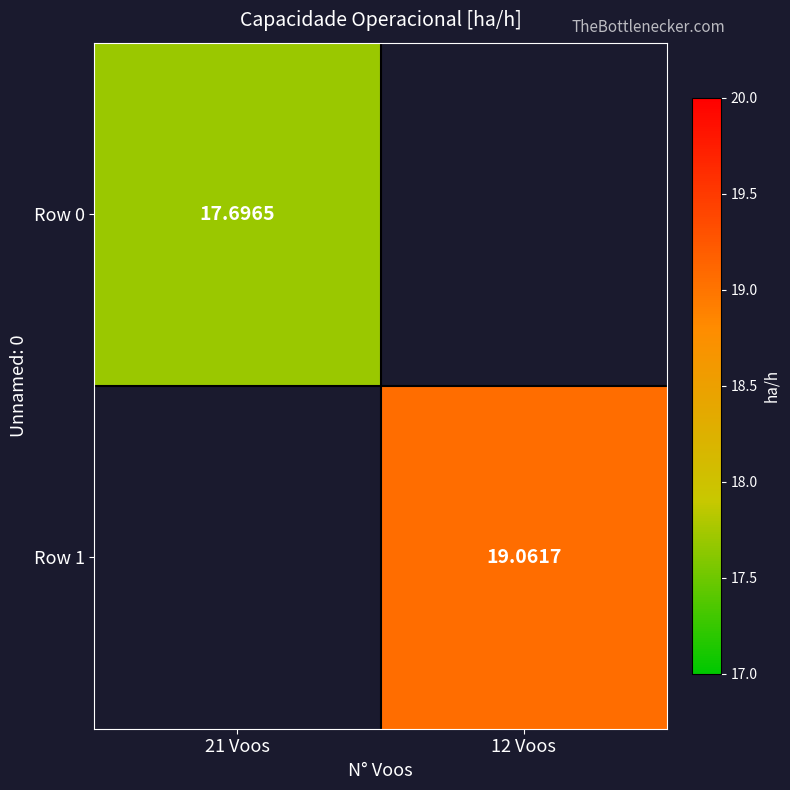

Rank the series by their average value, from lowest to highest.

Row 0, Row 1